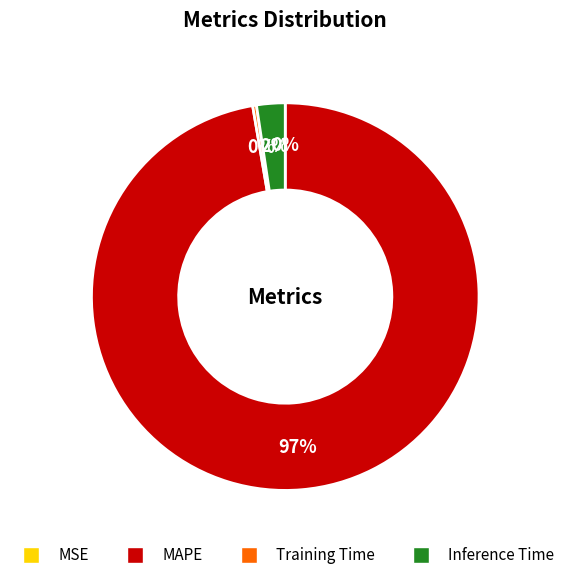

Is the sum of MAPE and Inference Time greater than half?

Yes